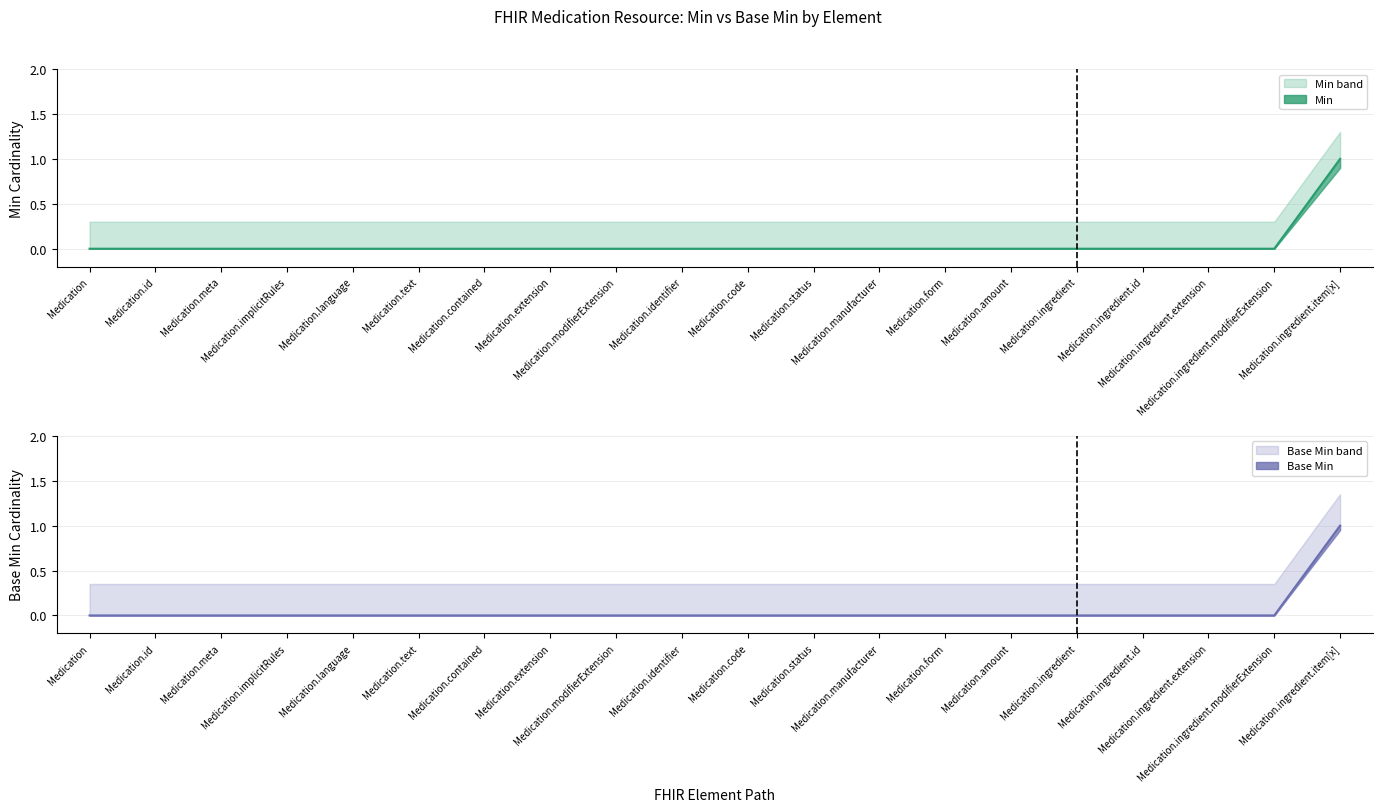

What is the difference between the maximum and second lowest values in the Min series?

1